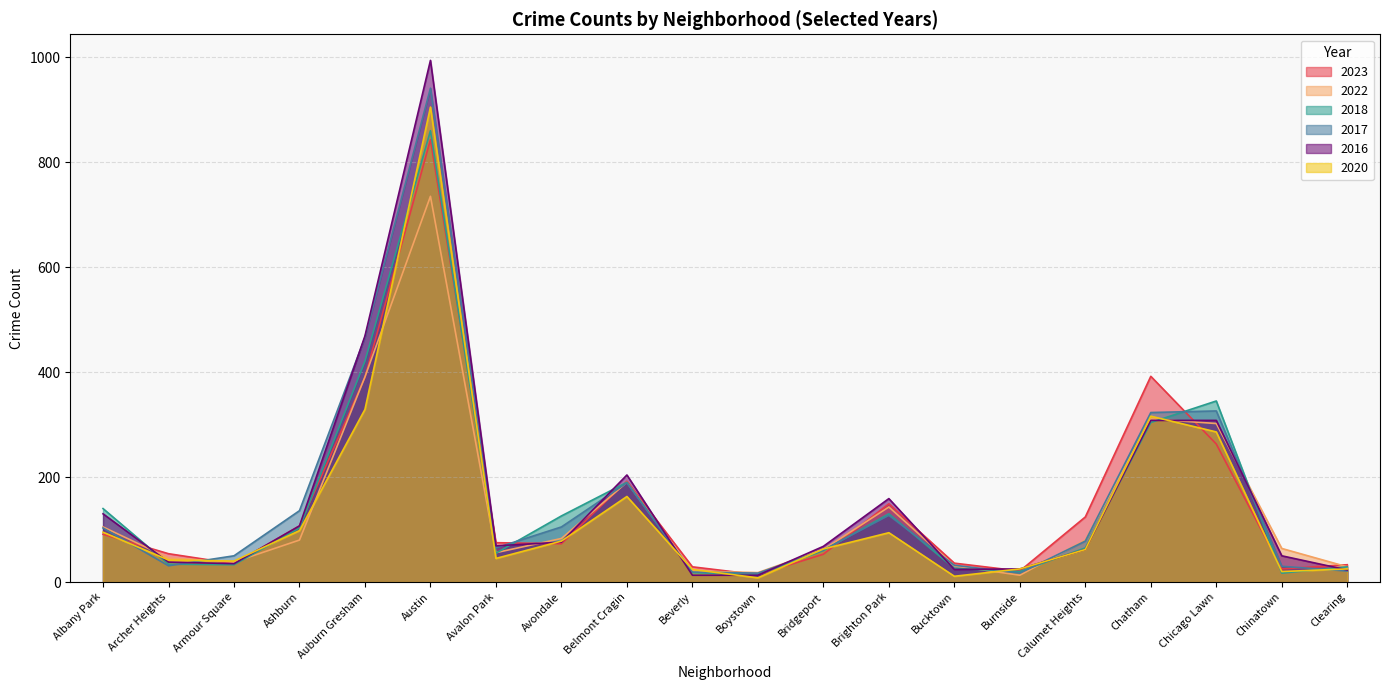

What is the average value of the 2016 series?

159